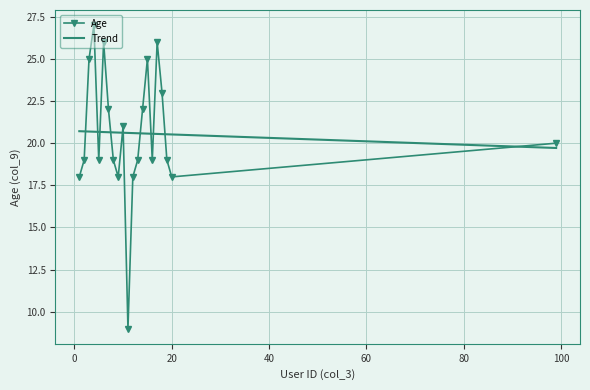

What is the difference between the maximum and minimum values in the Trend series?

1.0